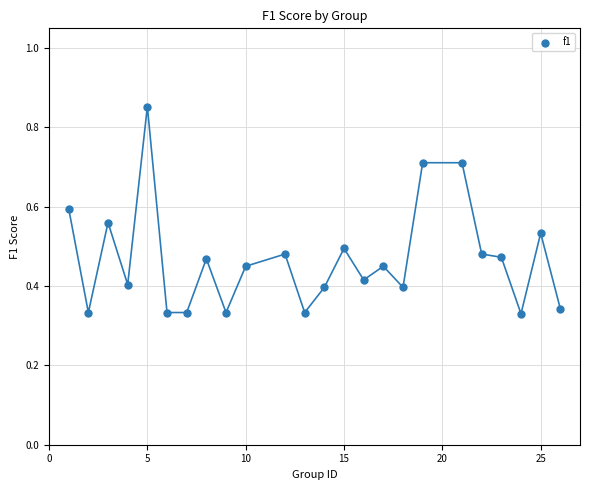

What is the range of X values (max minus min)?

25.0